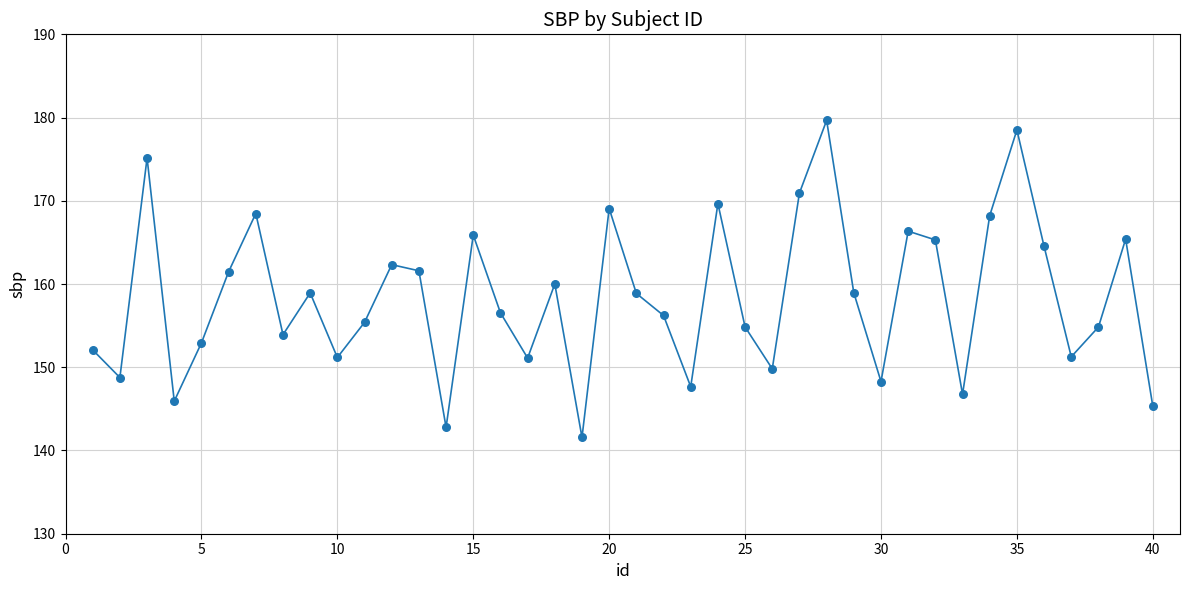

What is the difference between the maximum and minimum values?

38.1